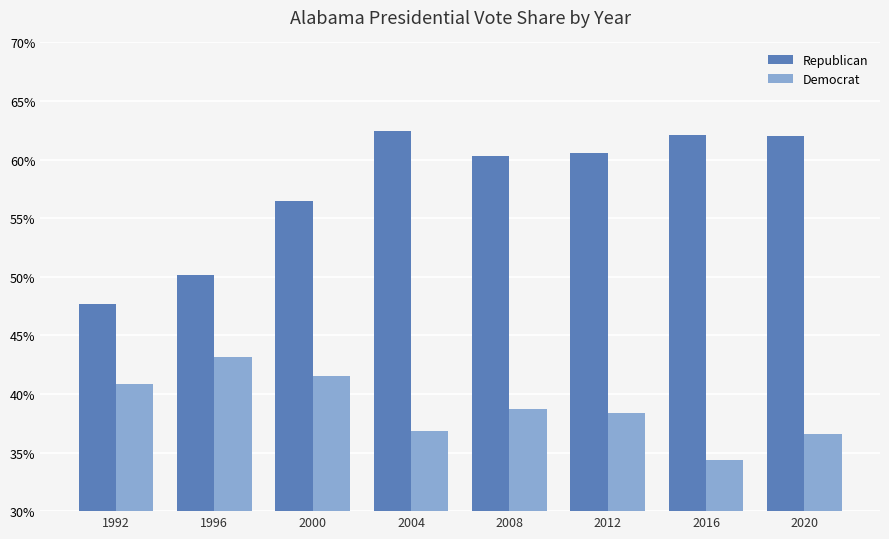

At which category is the sum across all series the highest?

2004